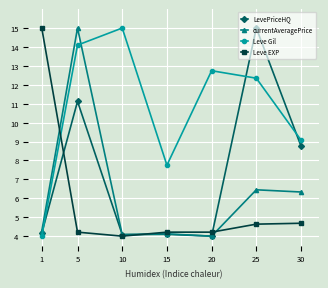

What is the value of the currentAveragePrice point at the 5th from the left?

4.0